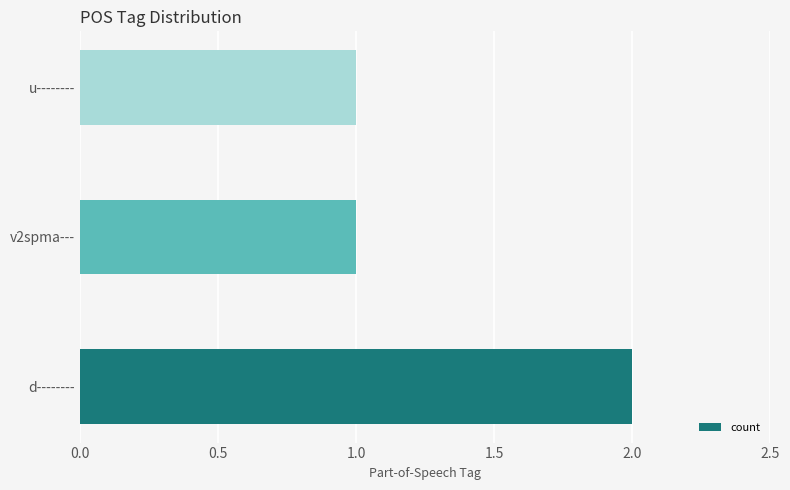

Which label corresponds to the largest value in the chart?

d--------